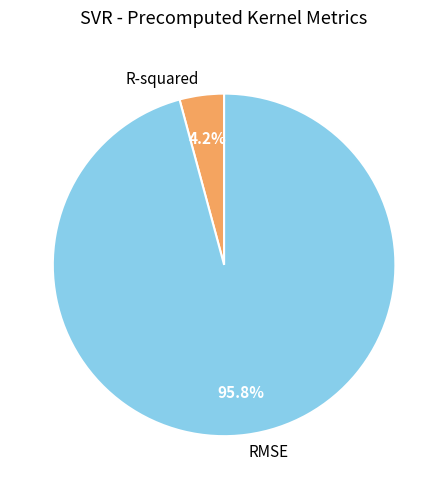

Rank the categories by value from highest to lowest.

RMSE, R-squared